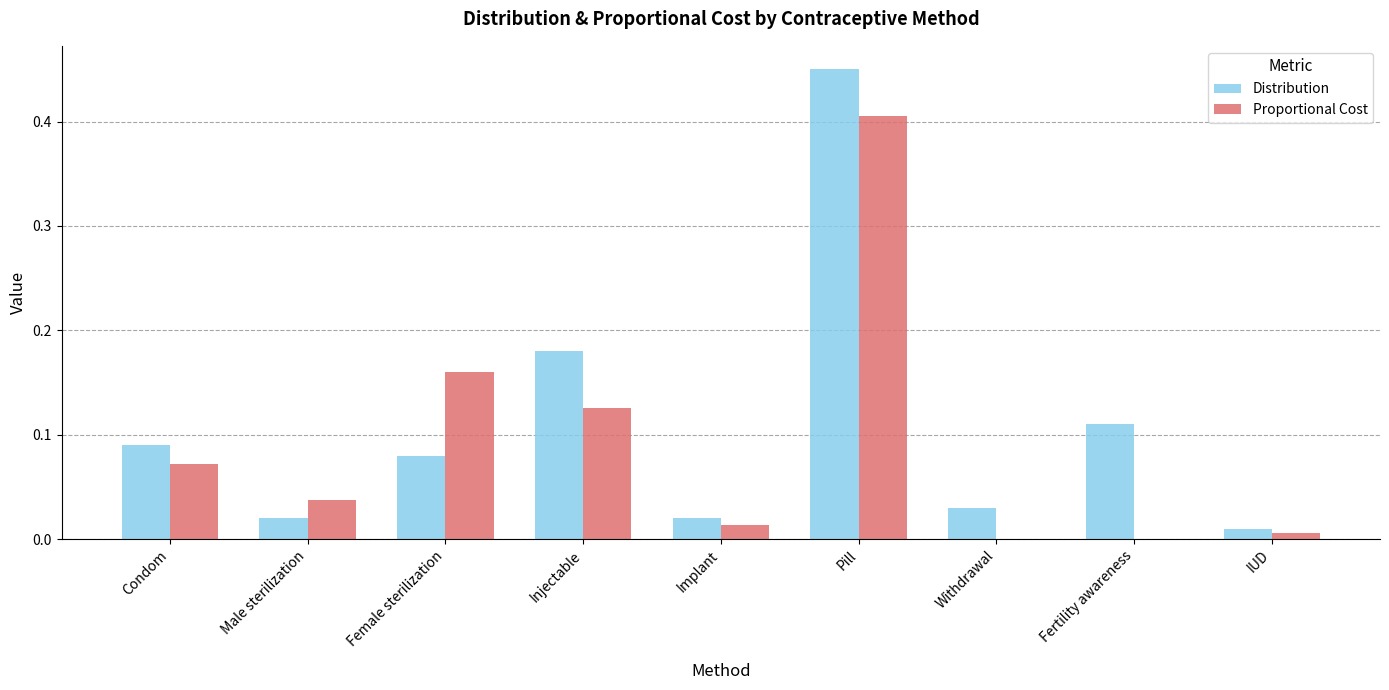

What are all the series names shown in the legend?

Distribution, Proportional Cost